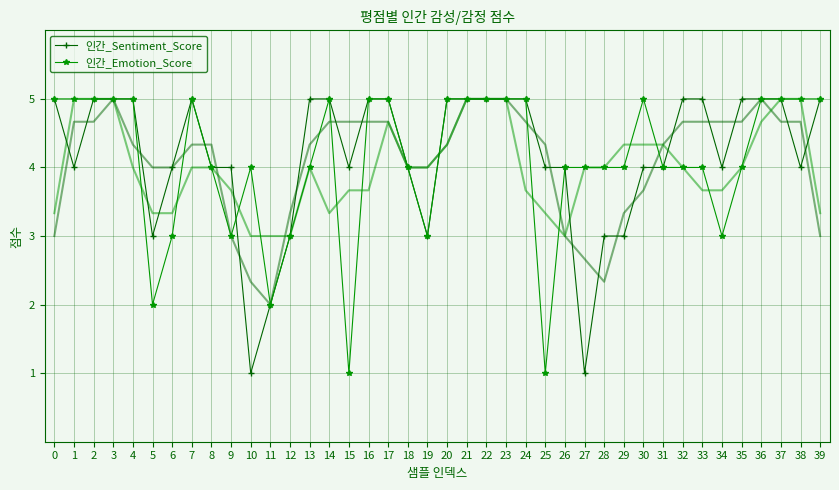

True or false: 인간_Sentiment_Score has a value of 4 at 15.

True